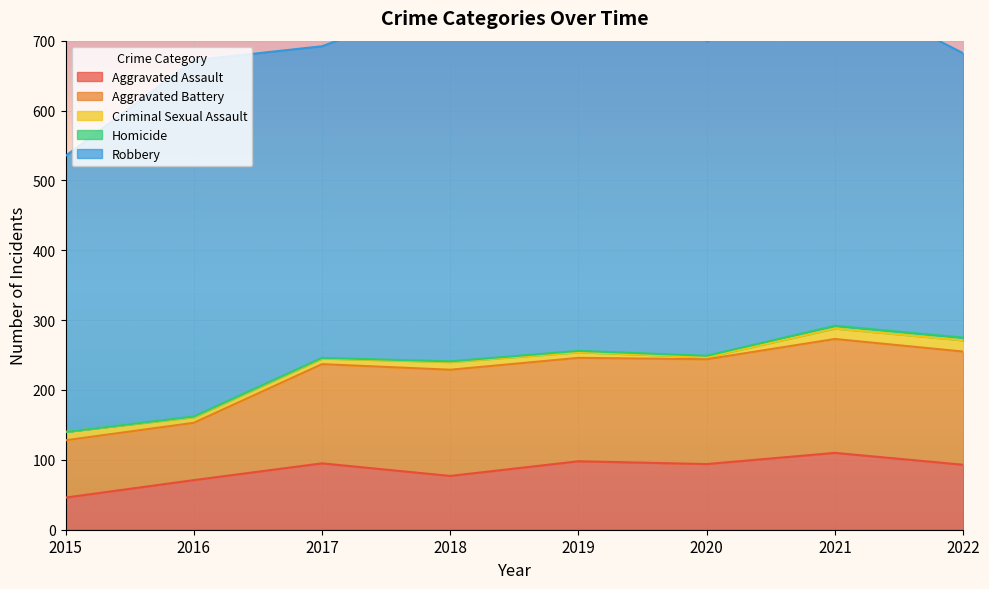

What are all the series names shown in the legend?

Aggravated Assault, Aggravated Battery, Criminal Sexual Assault, Homicide, Robbery